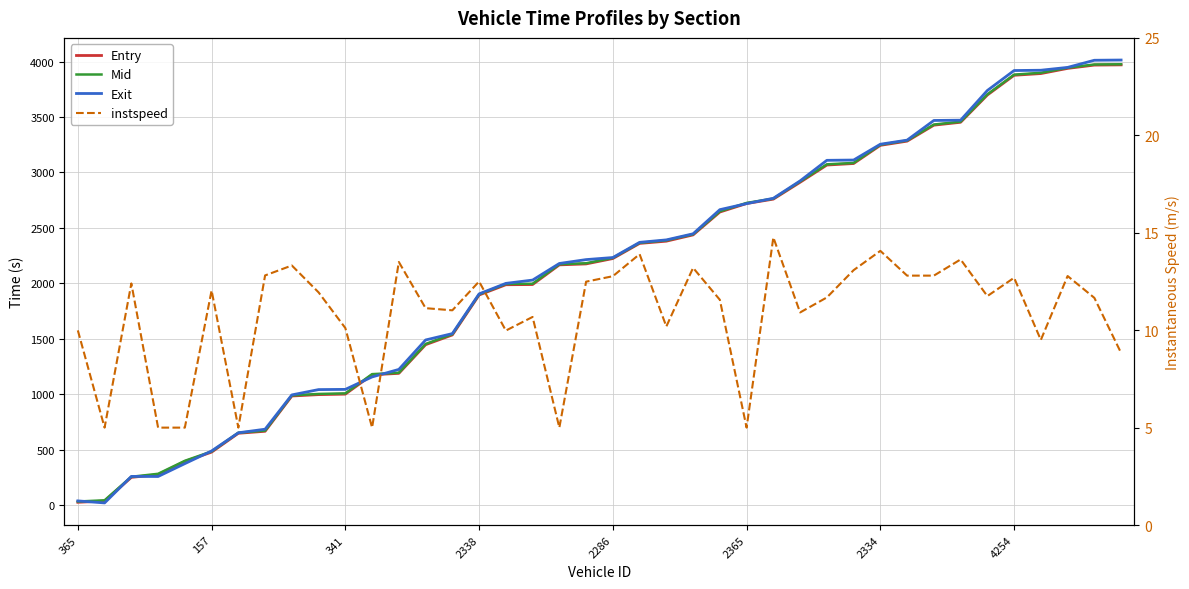

How many values in the instspeed series are below 11?

15